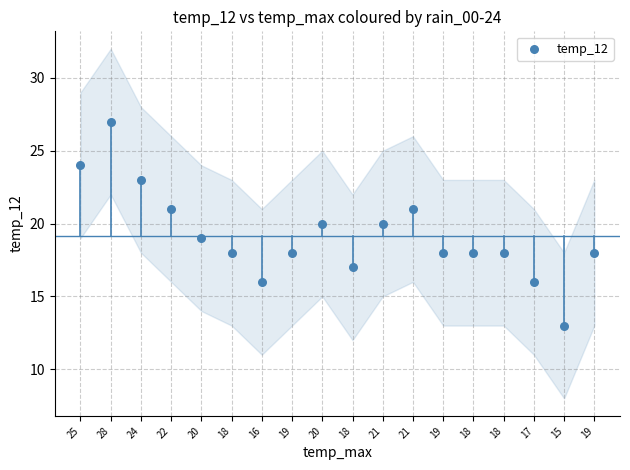

What is the range of Y values (max minus min)?

14